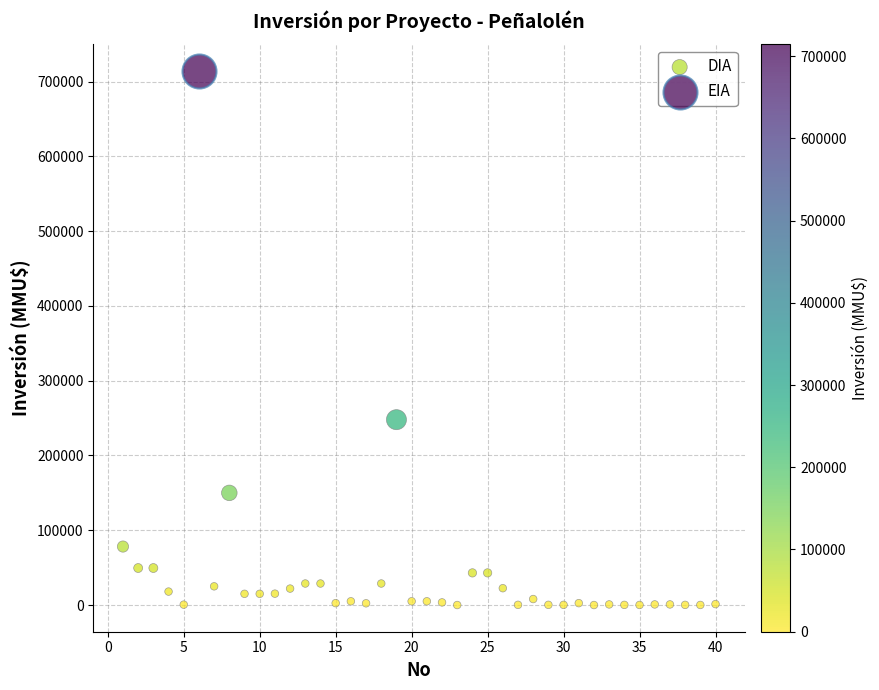

What are all the series names shown in the legend?

DIA, EIA